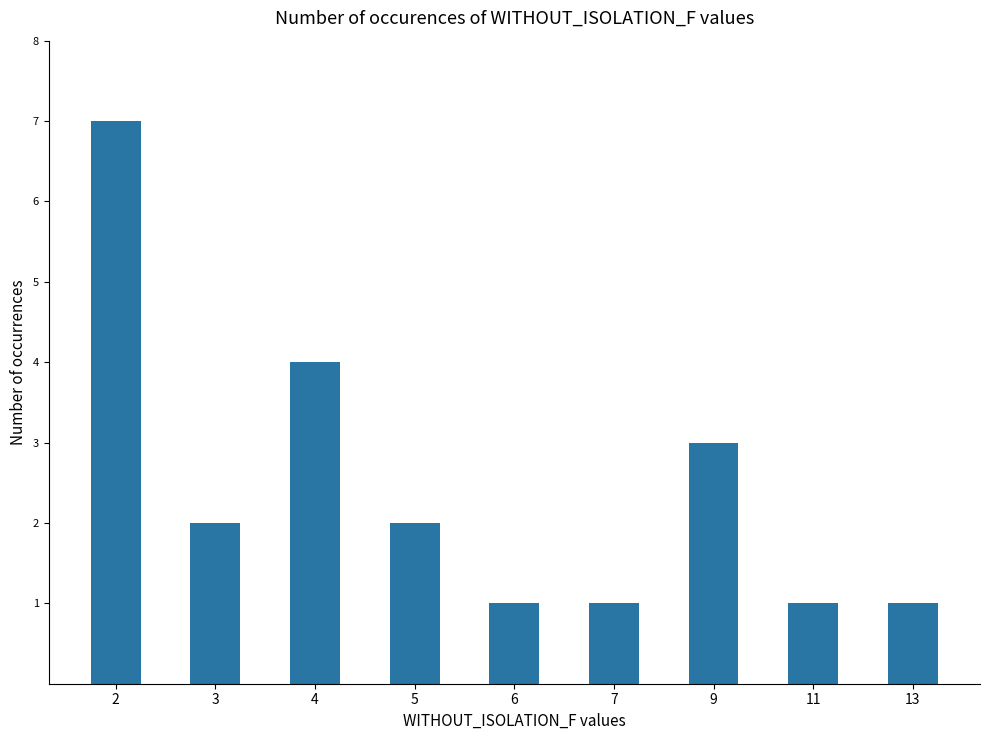

What is the value of the 5th bar from the left?

1